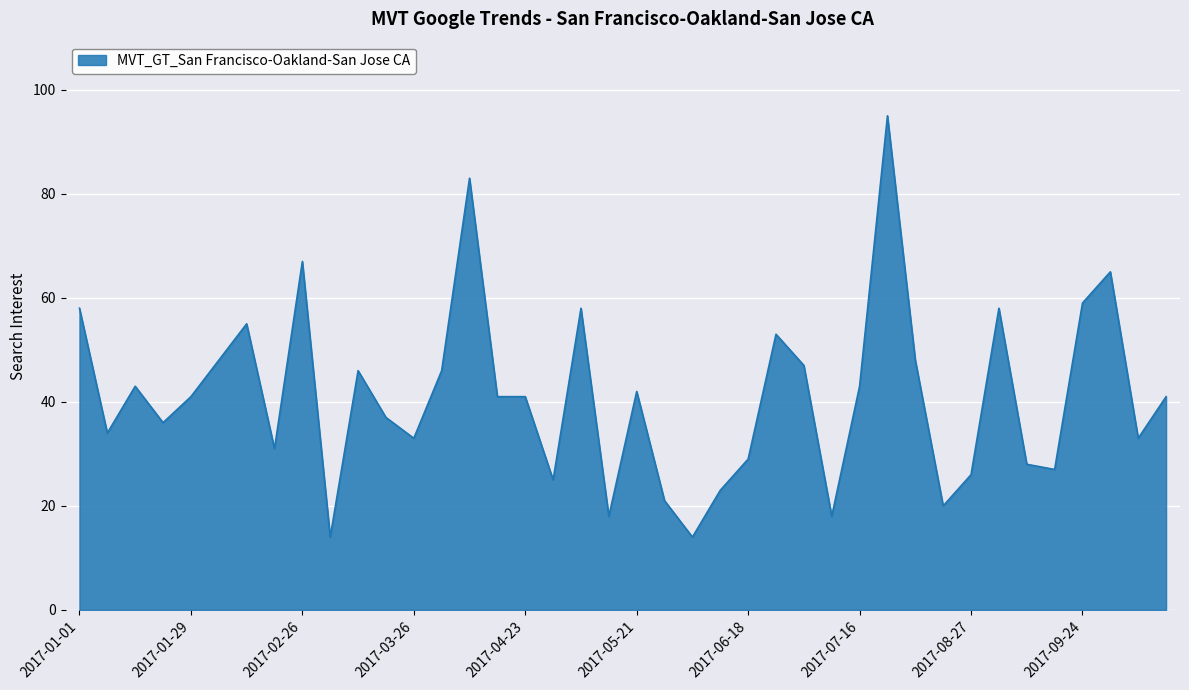

What is the minimum value shown in the chart?

14